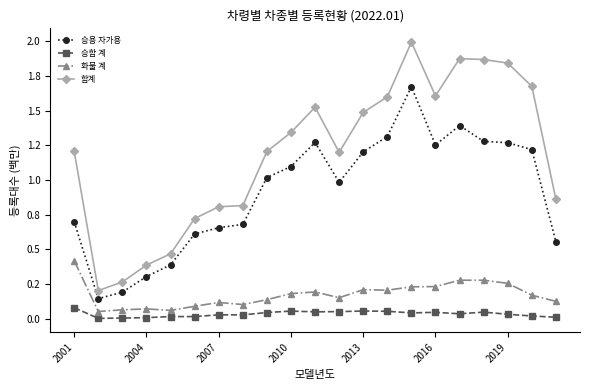

What is the average value of the 합계 series?

1.2